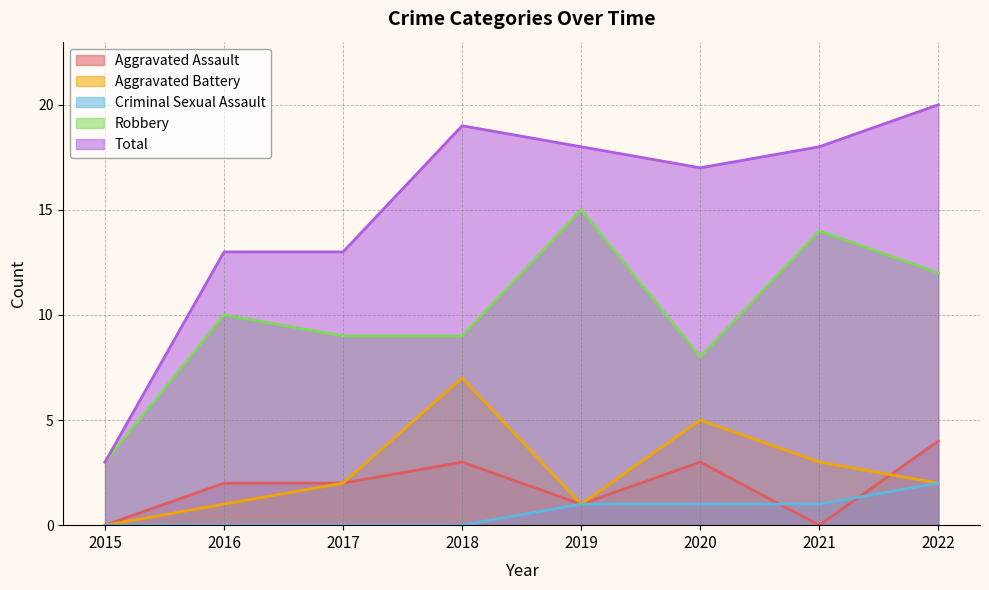

Which label corresponds to the largest value in the chart?

2022